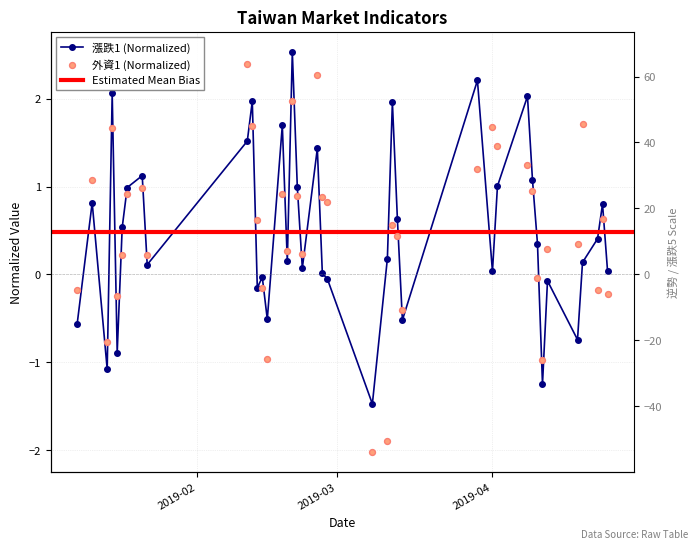

Is the value of 外資1 at 7 greater than the value of 漲跌1 at 10?

No